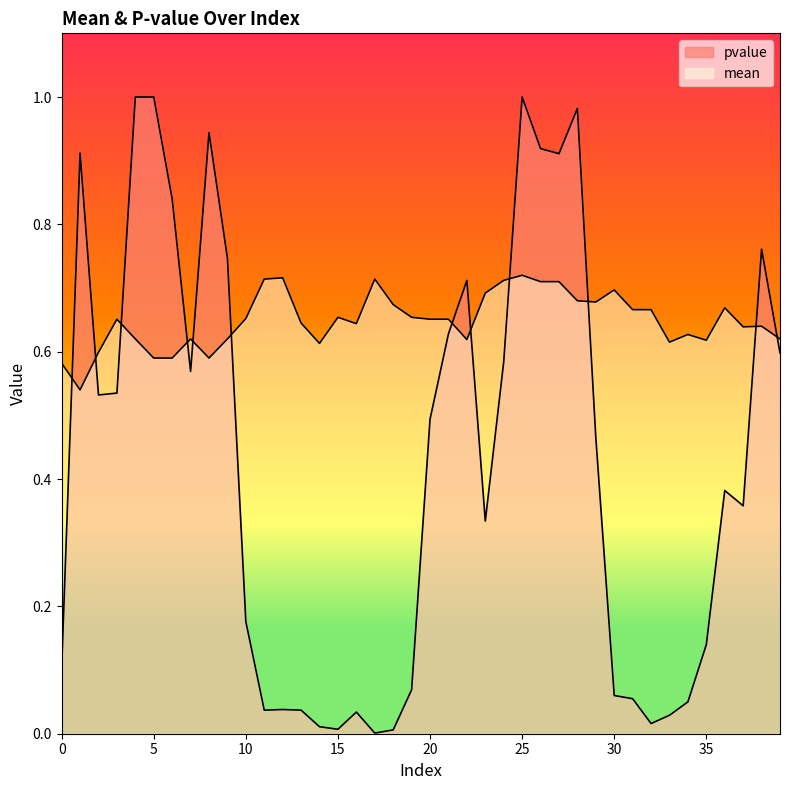

What is the sum of the pvalue values at 0 and 39?

0.7